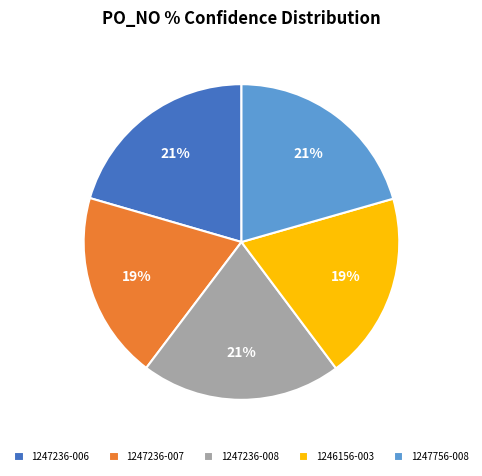

How many segments does this pie chart have?

5